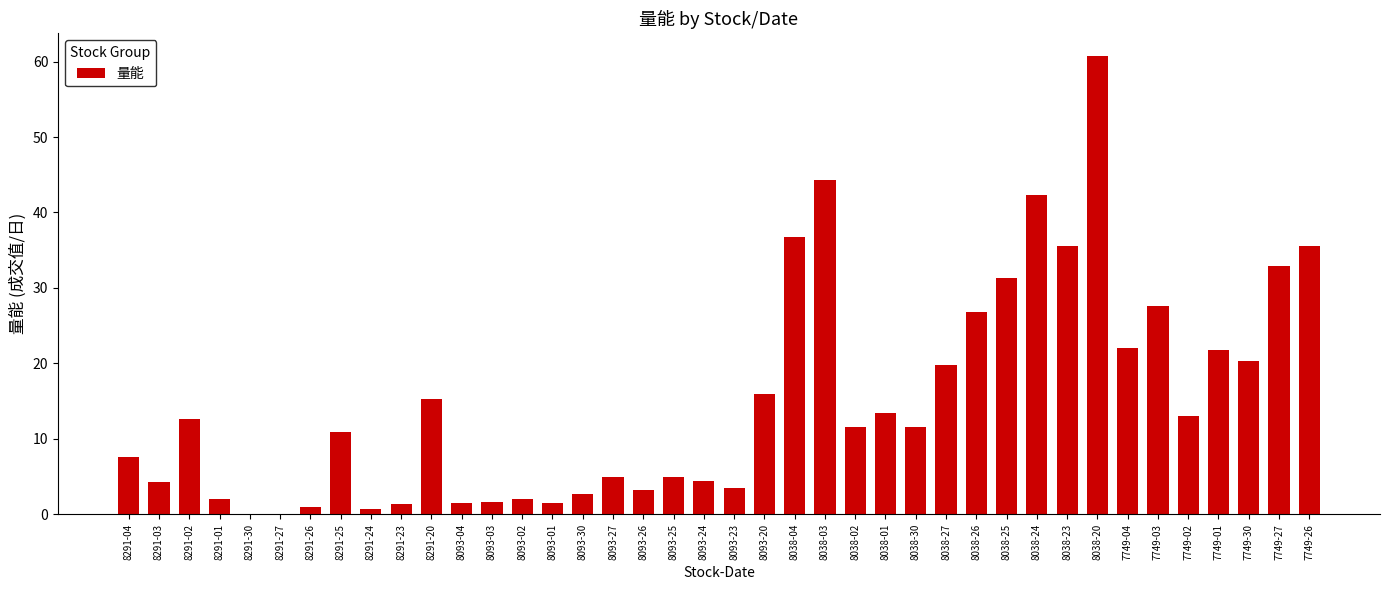

What is the difference between the values at 7749-02 and 7749-26?

22.6